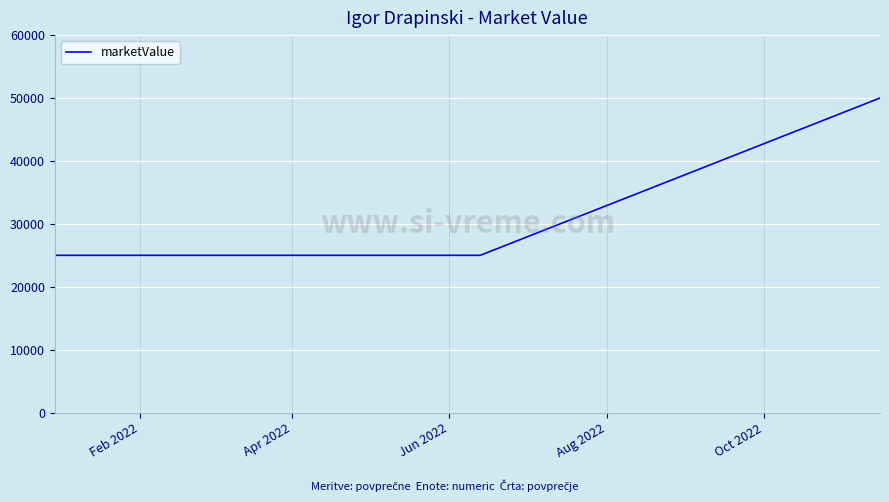

What is the sum of all values?

100000